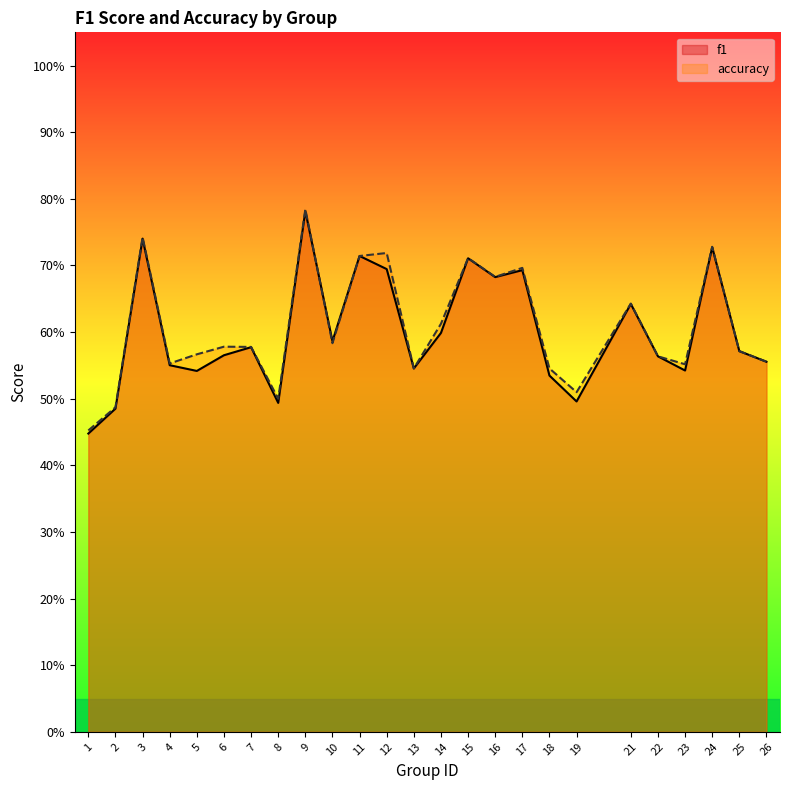

At how many categories does at least one series exceed 0?

25